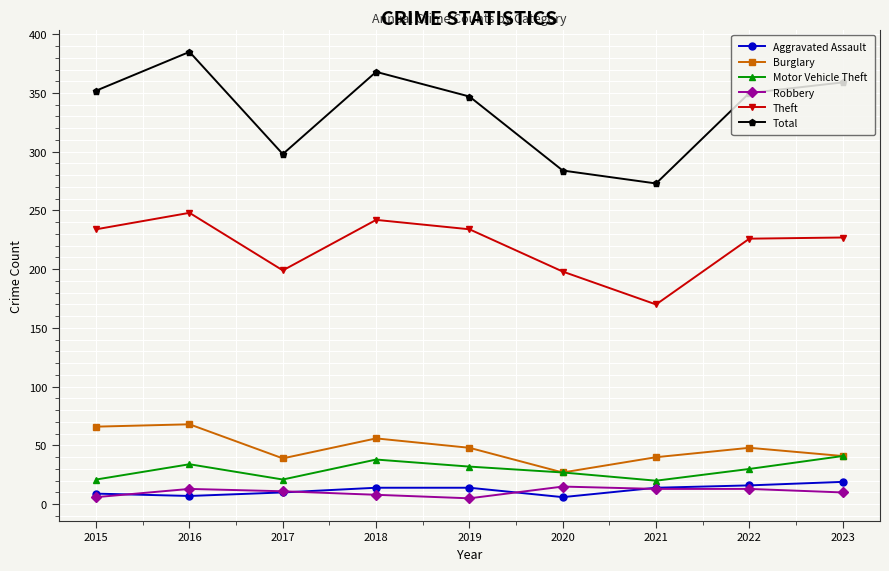

Which series has the largest total across all categories?

Total